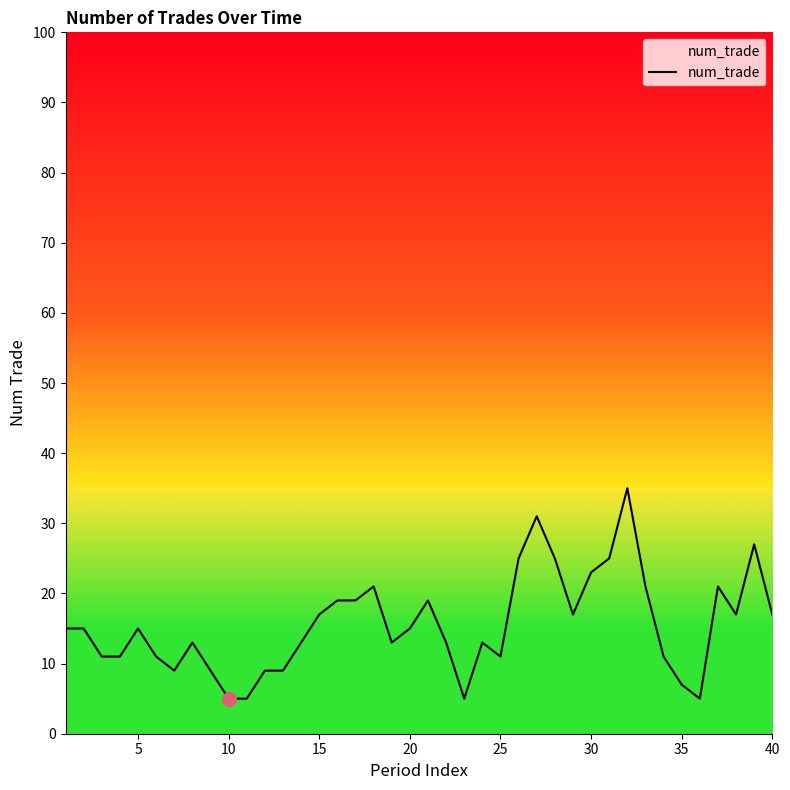

What is the maximum value shown in the chart?

35